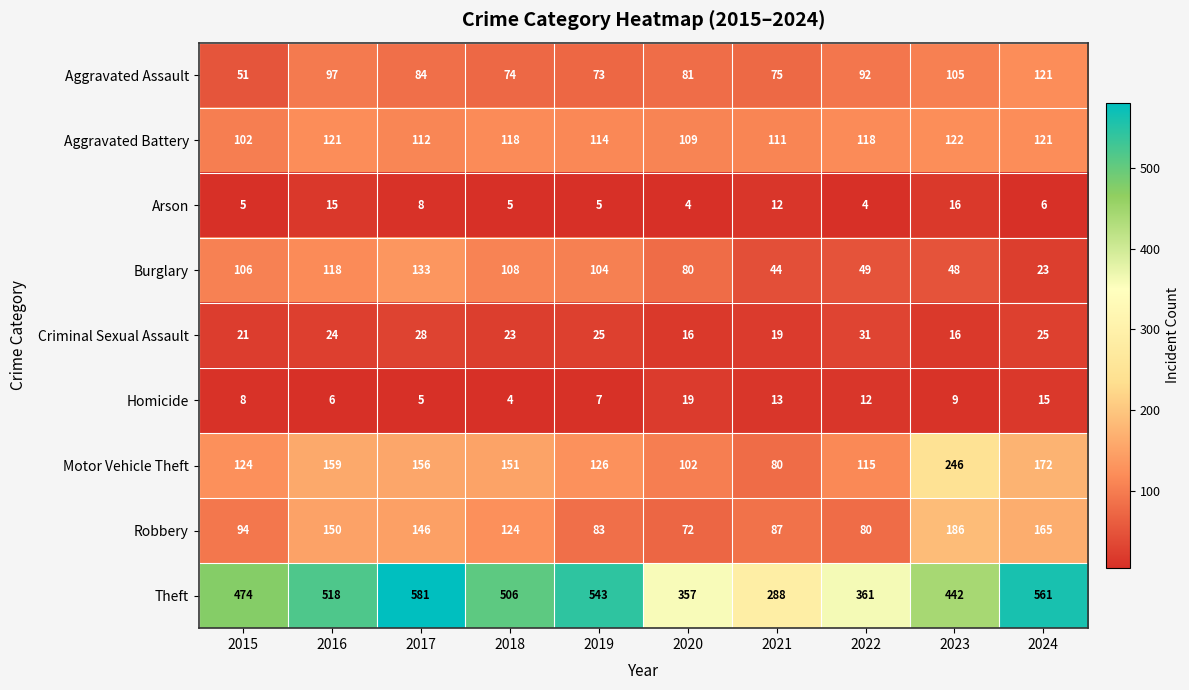

True or false: Aggravated Battery has a value of 185 at 2017.

False